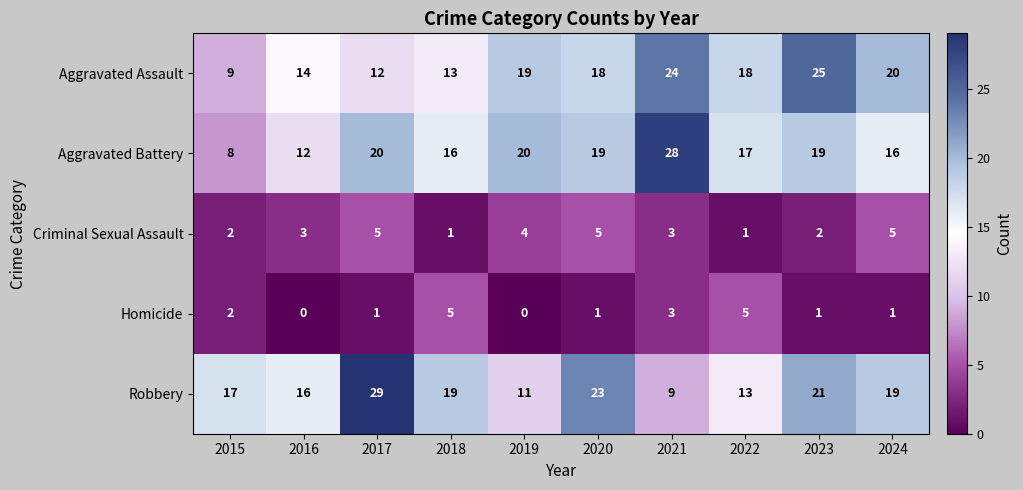

The value of Criminal Sexual Assault at 2019 is 4. True or false?

True